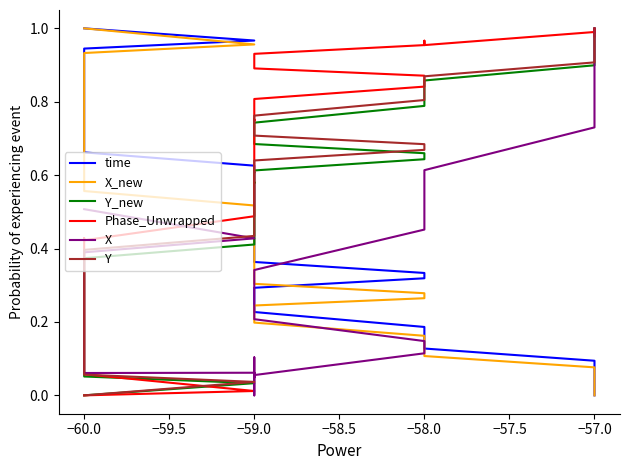

How many data points does each series have?

40